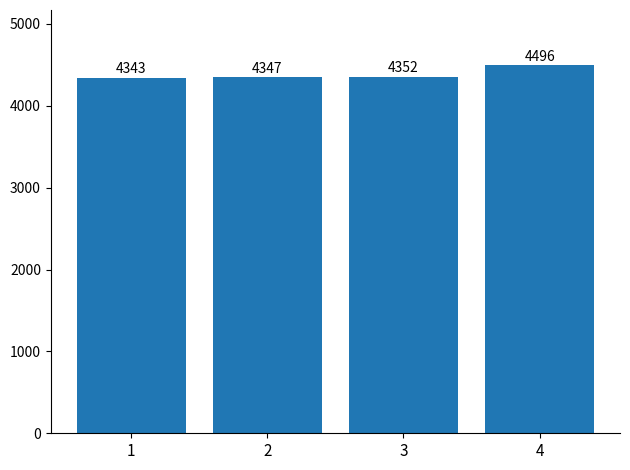

What is the difference between the values at 2 and 4?

149